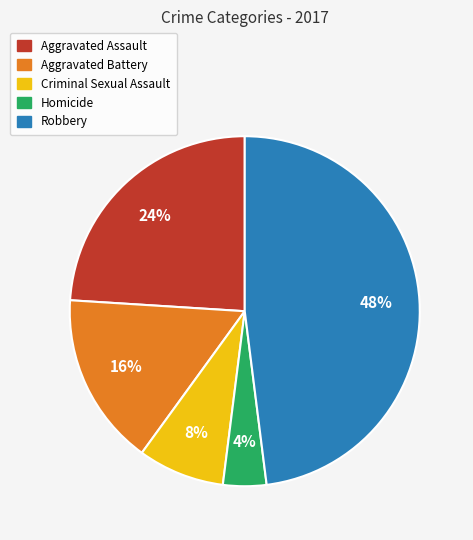

To the nearest percent, what portion does Homicide represent?

4%